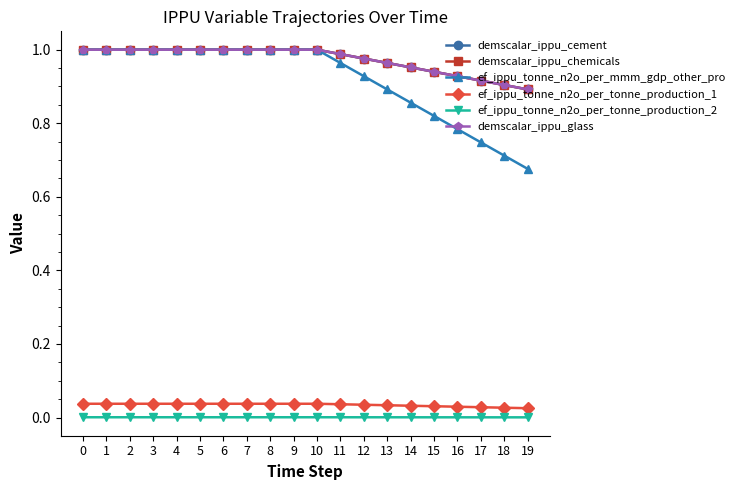

Does the chart have visible grid lines?

No